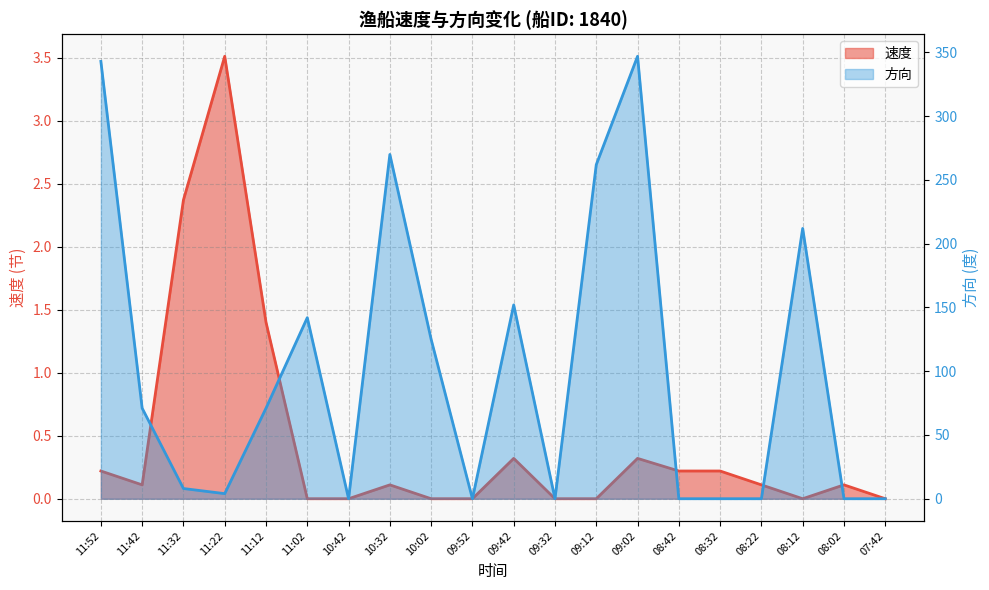

At which label does 方向 reach its peak?

09:02